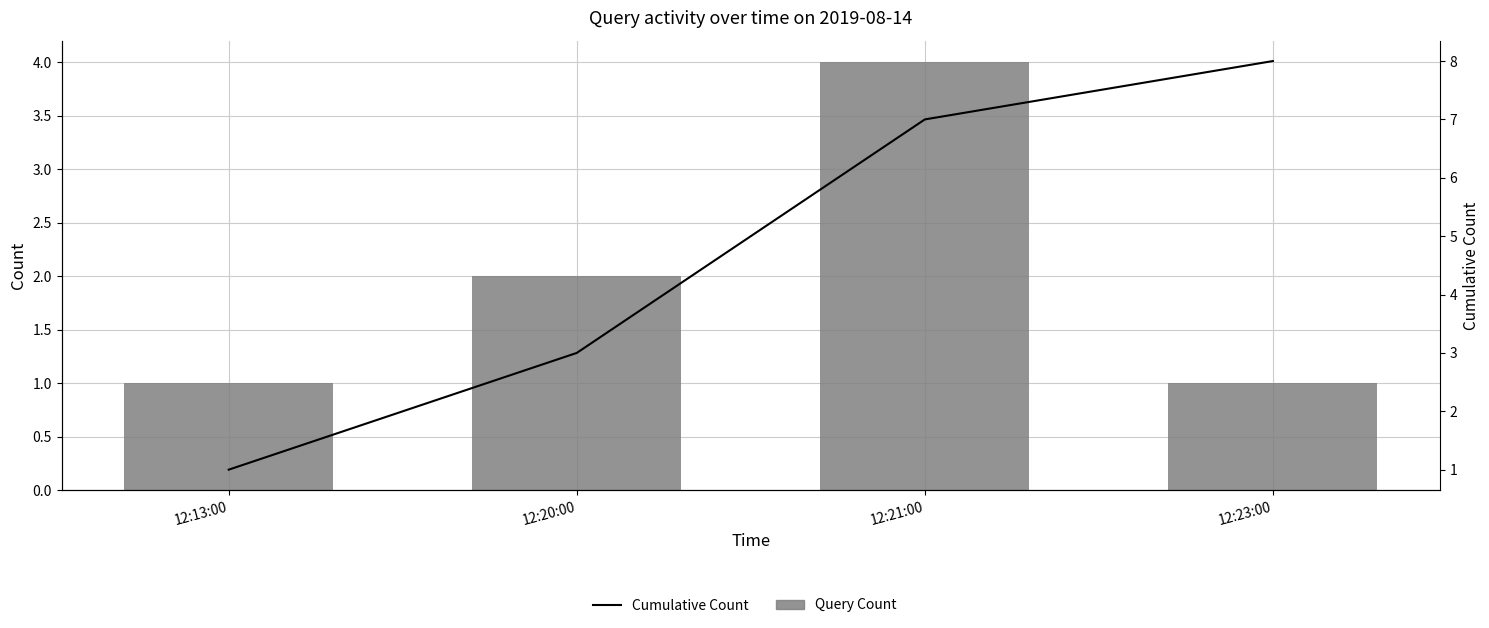

At 12:21:00, list the series in order from largest to smallest.

Cumulative Count, Query Count